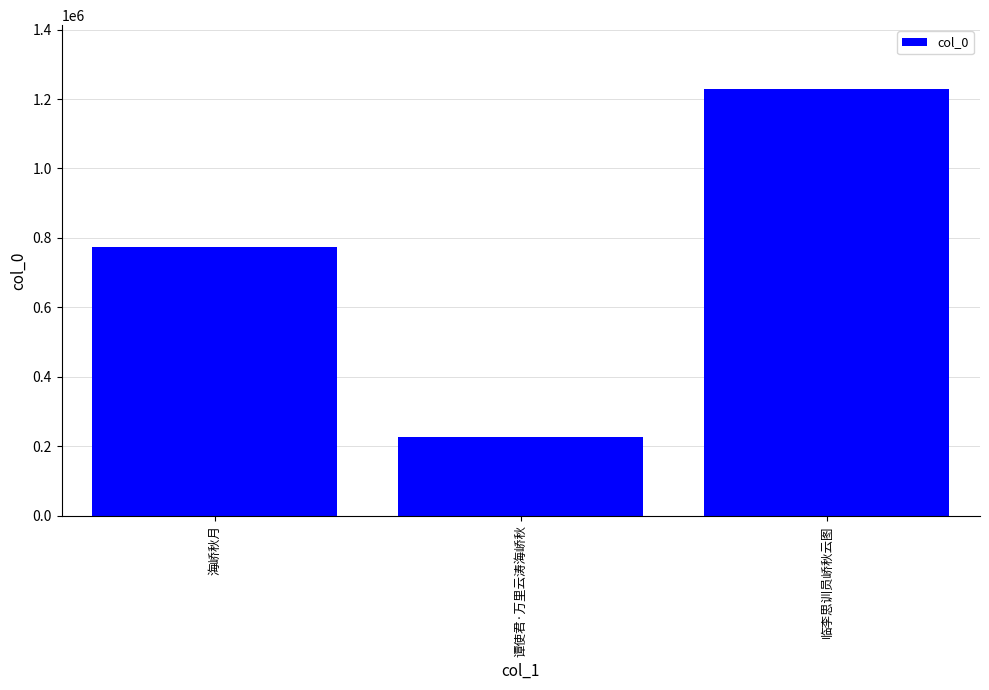

What is the approximate value at 临李思训员峤秋云图?

1228440